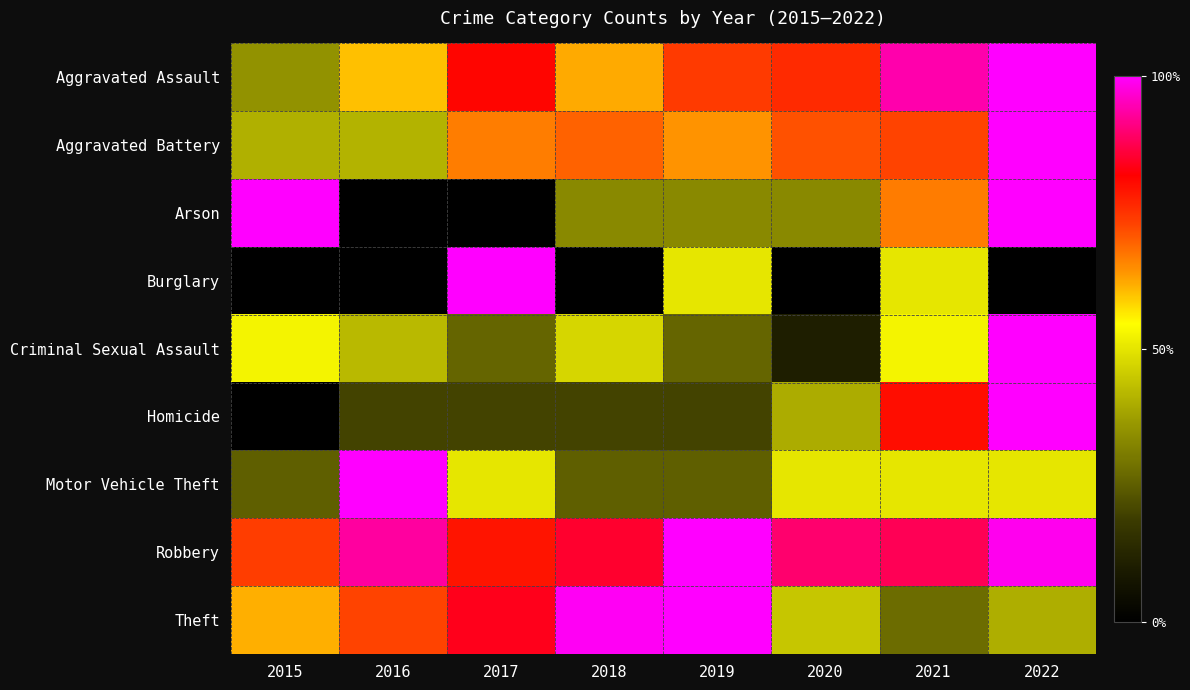

Which series has the largest range (max minus min)?

Arson